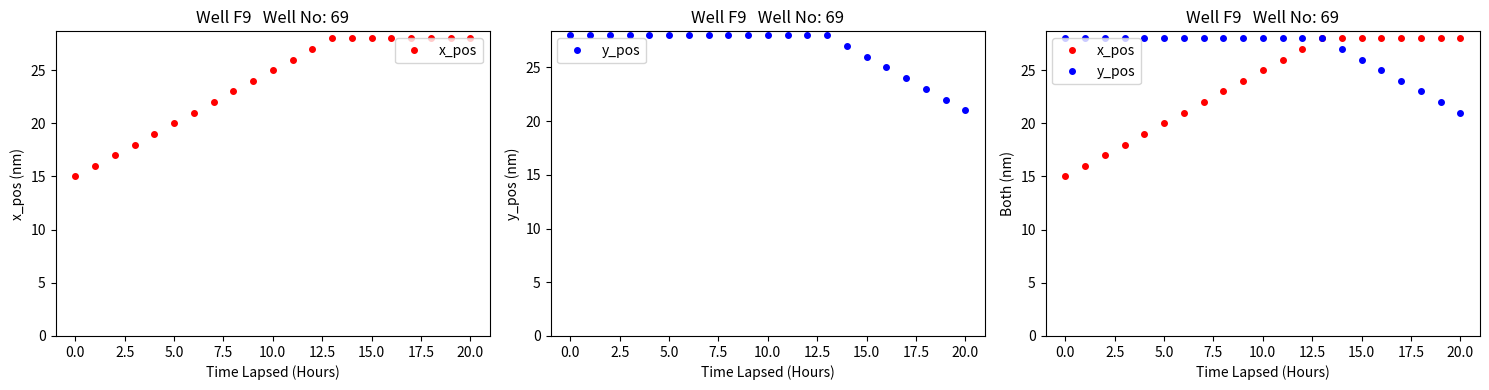

What are all the series names shown in the legend?

x_pos, y_pos